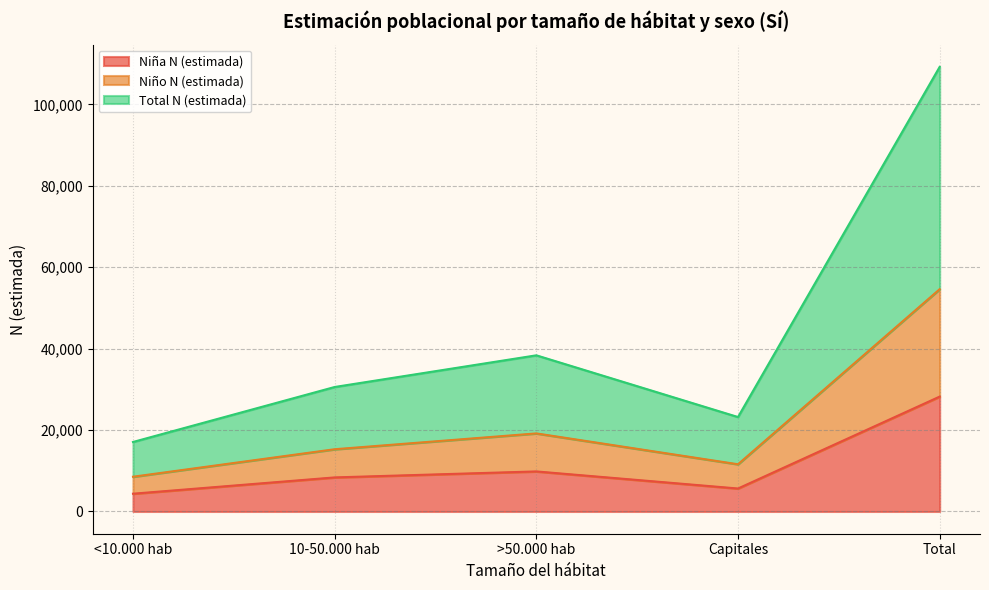

The value of Niña N (estimada) at >50.000 hab is 9843. True or false?

True